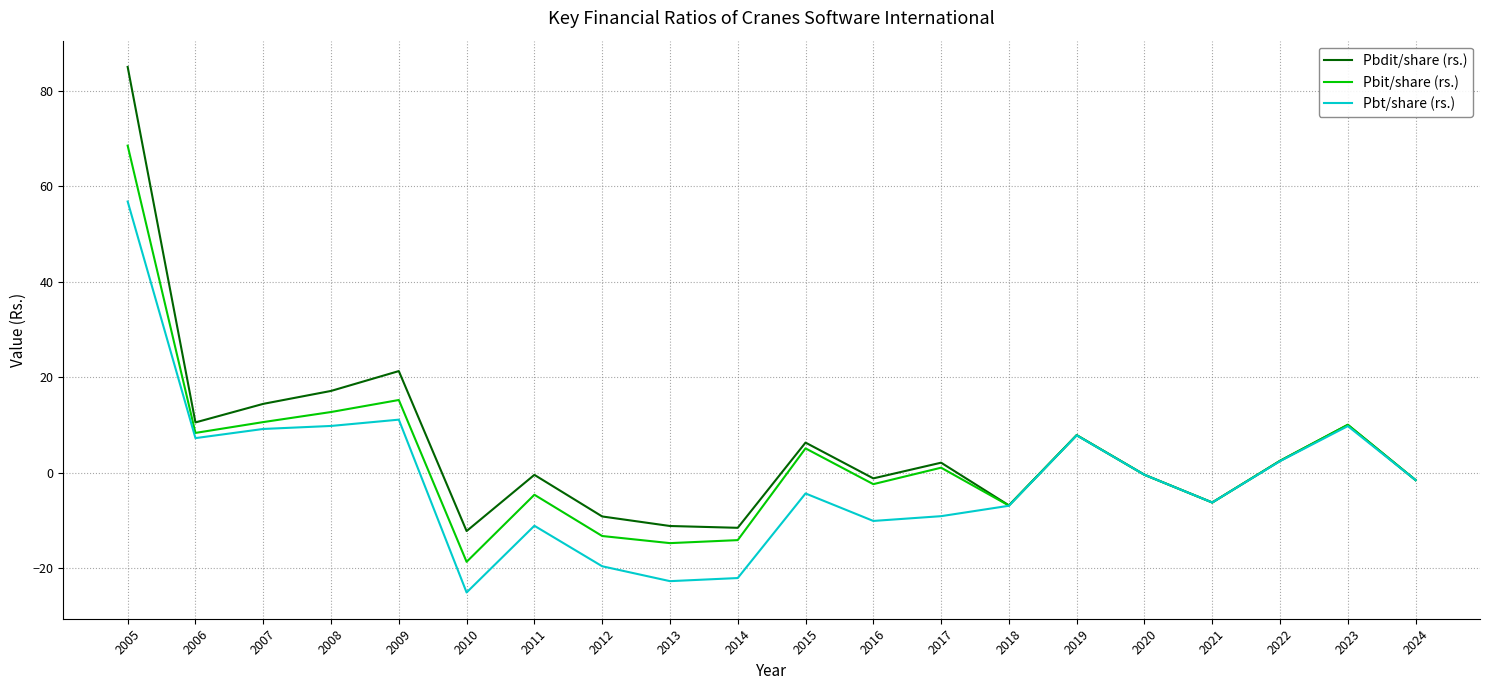

The Pbt/share (rs.) series shows 2.4 at 2022. True or false?

True